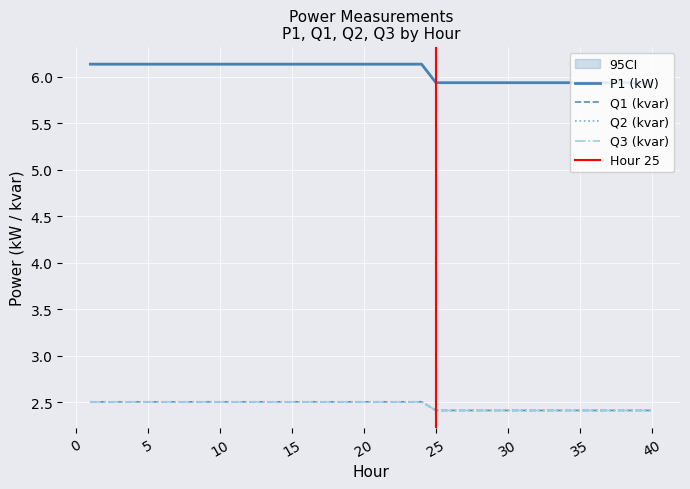

True or false: Q1 (kvar) and P1 (kW) cross at least once.

False